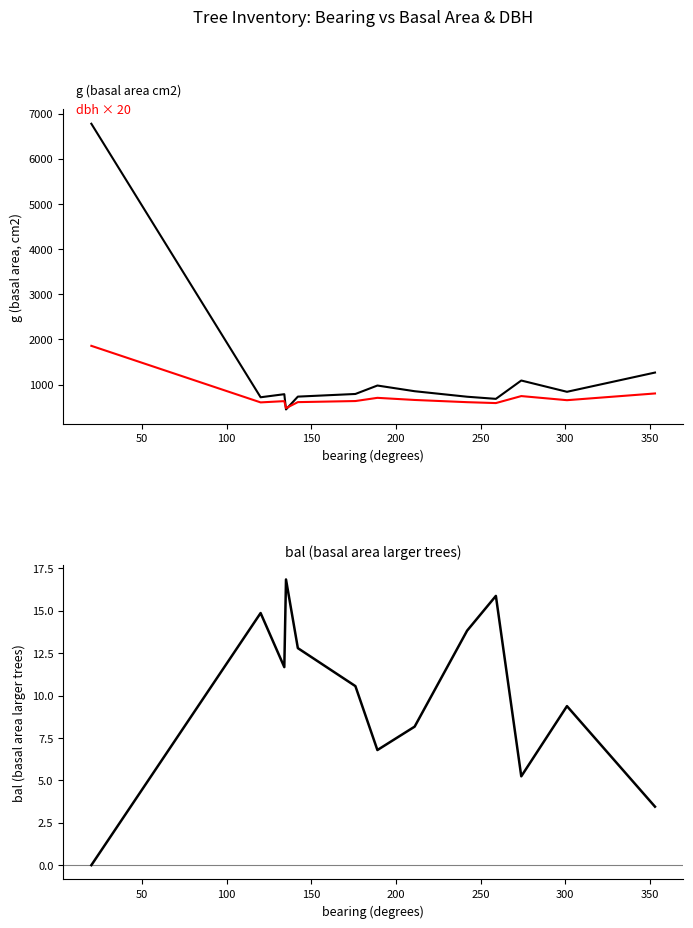

What is the value of the g (basal area cm2) point at the 11th from the left?

1089.8